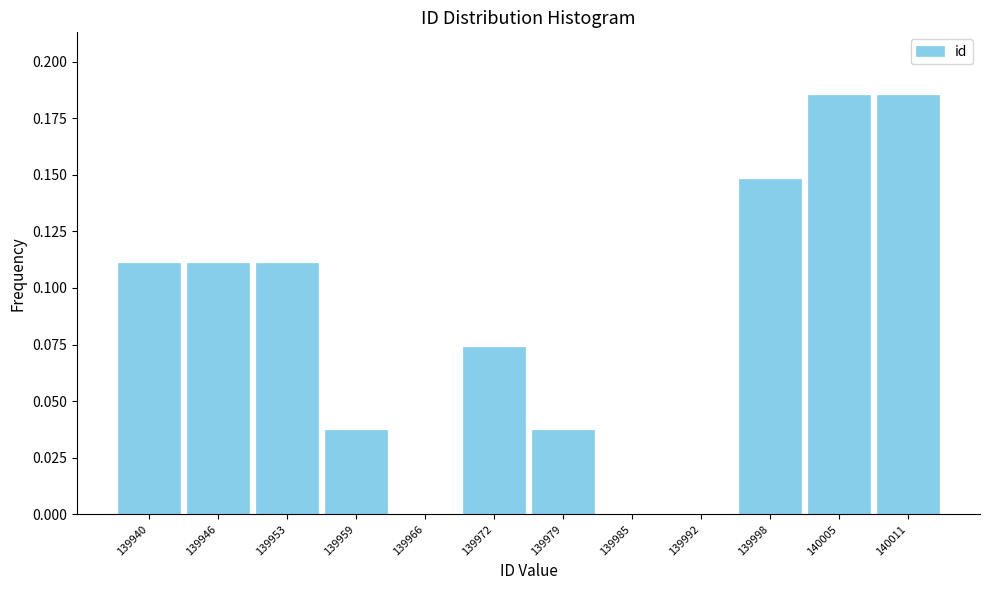

What is the height of the bar covering 139950.0 to 139956.5 on the x-axis? Neither the bar edges nor the heights are printed on the chart, so give them approximately, as read against the axes.

0.110